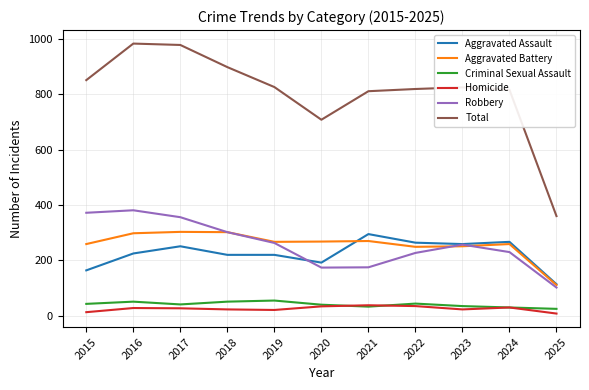

True or false: Total has a value of 811 at 2021.

True